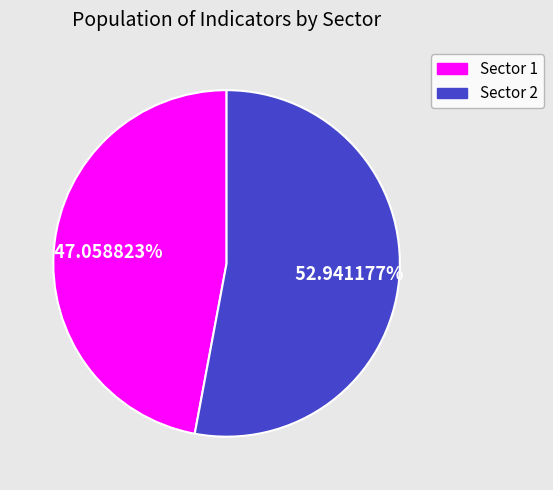

Rank the categories by value from lowest to highest.

Sector 1, Sector 2